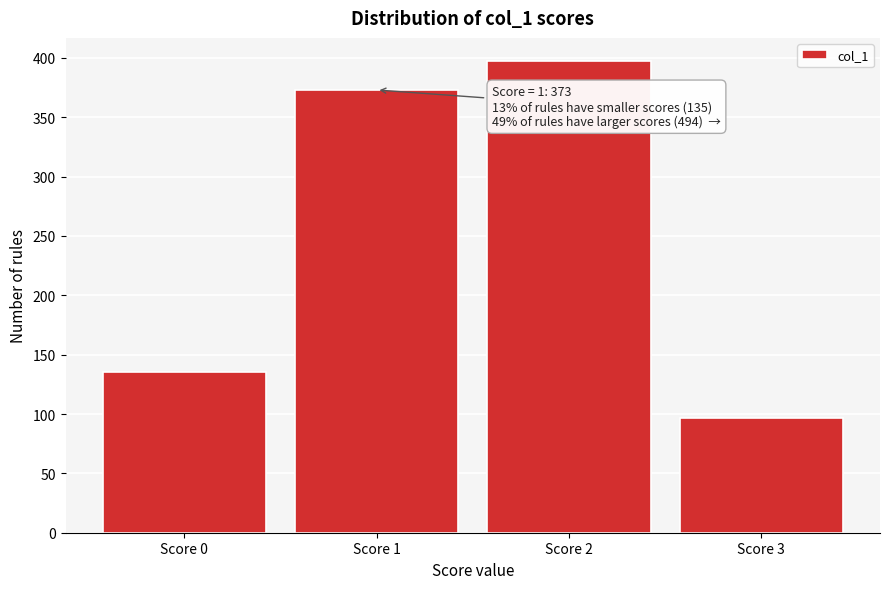

Reading left to right, transcribe all the data shown in this chart.

135	373	397	97